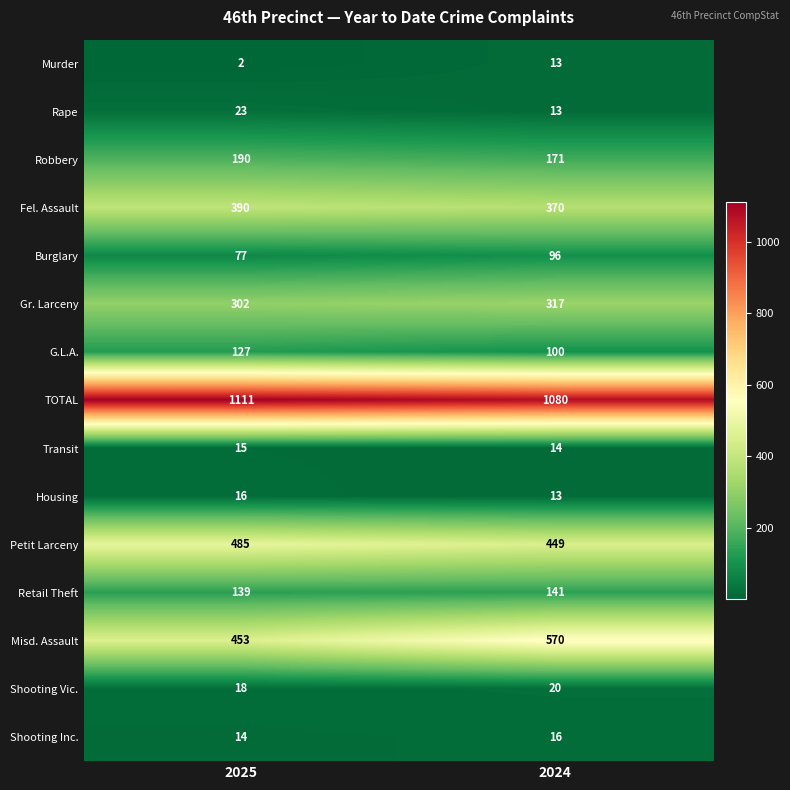

Rank the categories by Petit Larceny value from lowest to highest.

2024, 2025